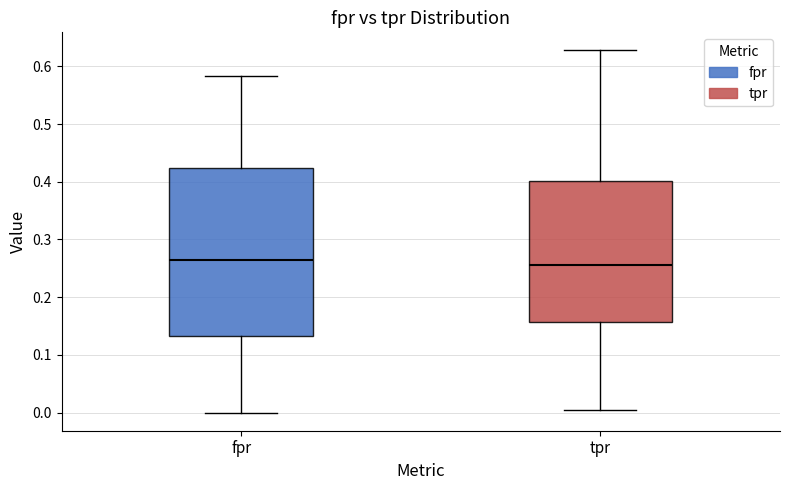

Reading left to right, transcribe this box plot: for each box, give where its median line is, the range the box spans, and where its two whiskers end, as read against the y-axis. The values are not printed on the chart, so give them approximately, as read against the axis.

fpr: median 0.26, box 0.13 to 0.42, whiskers 0.00 to 0.58
tpr: median 0.25, box 0.16 to 0.40, whiskers 0.00 to 0.63